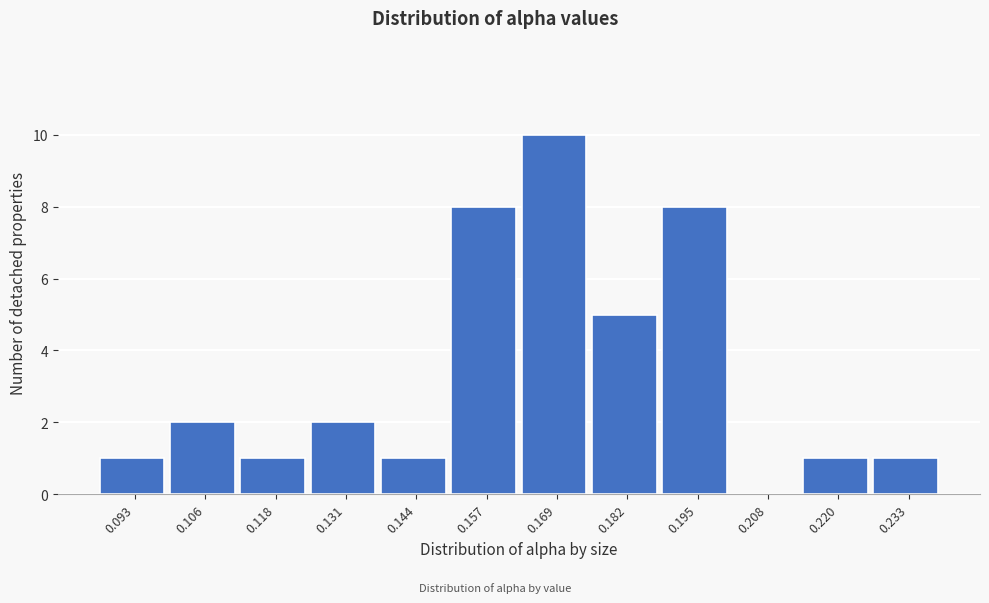

Reading left to right, list all the values displayed in this chart.

0.093=1	0.106=2	0.118=1	0.131=2	0.144=1	0.157=8	0.169=10	0.182=5	0.195=8	0.208=0	0.220=1	0.233=1